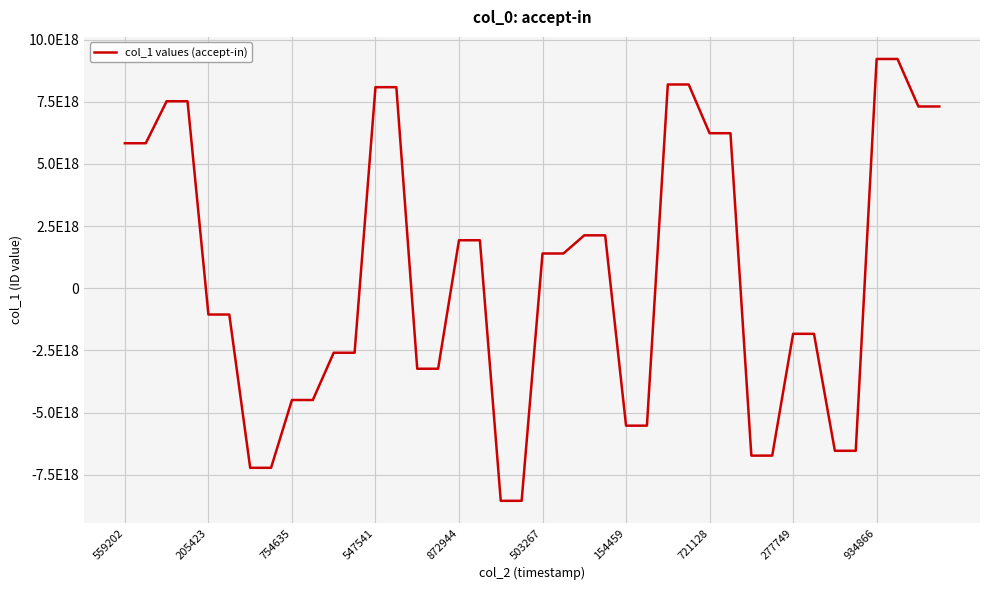

Does the chart display data point markers on the line(s)?

No